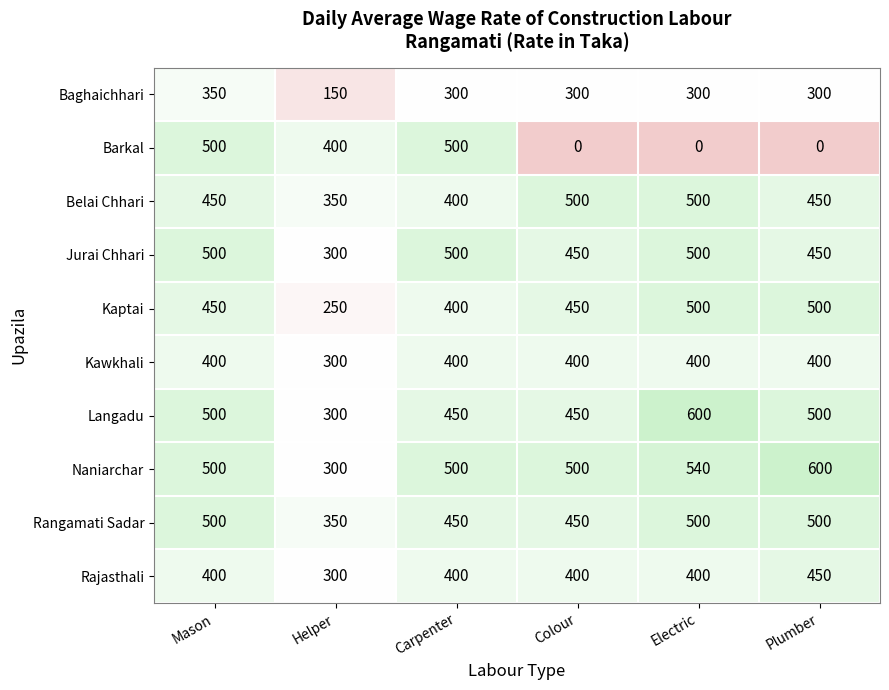

What is the sum of the Rajasthali values at Electric and Carpenter?

800